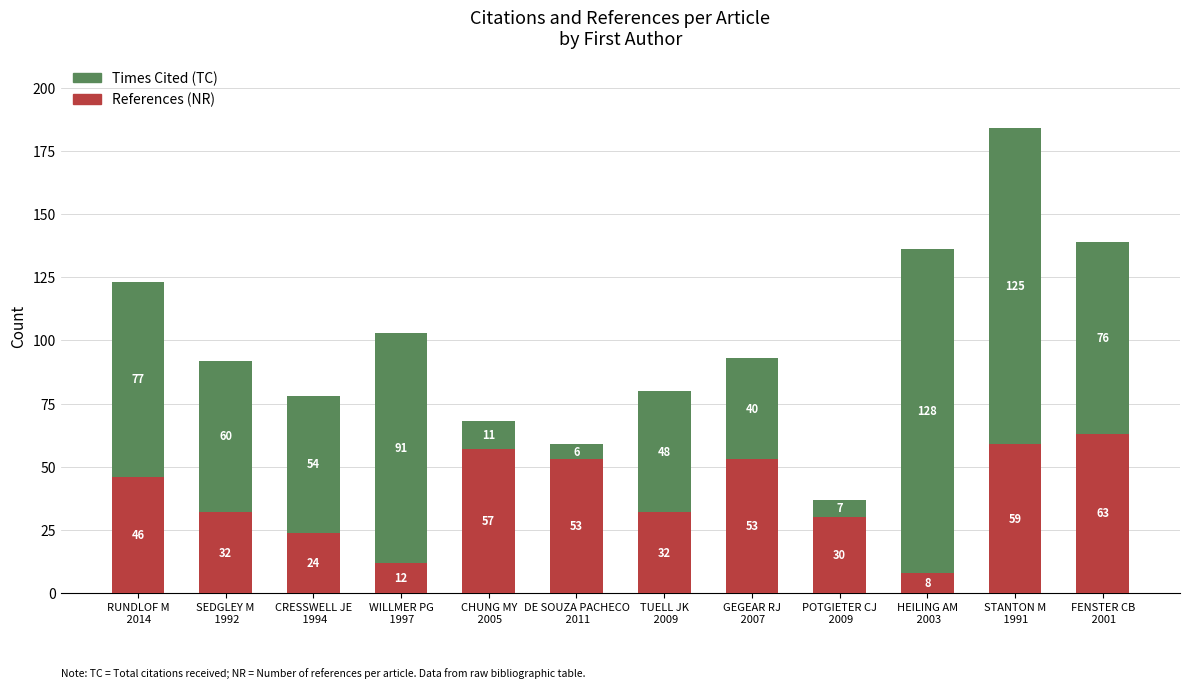

What is the difference between the maximum and minimum values in the References (NR) series?

55